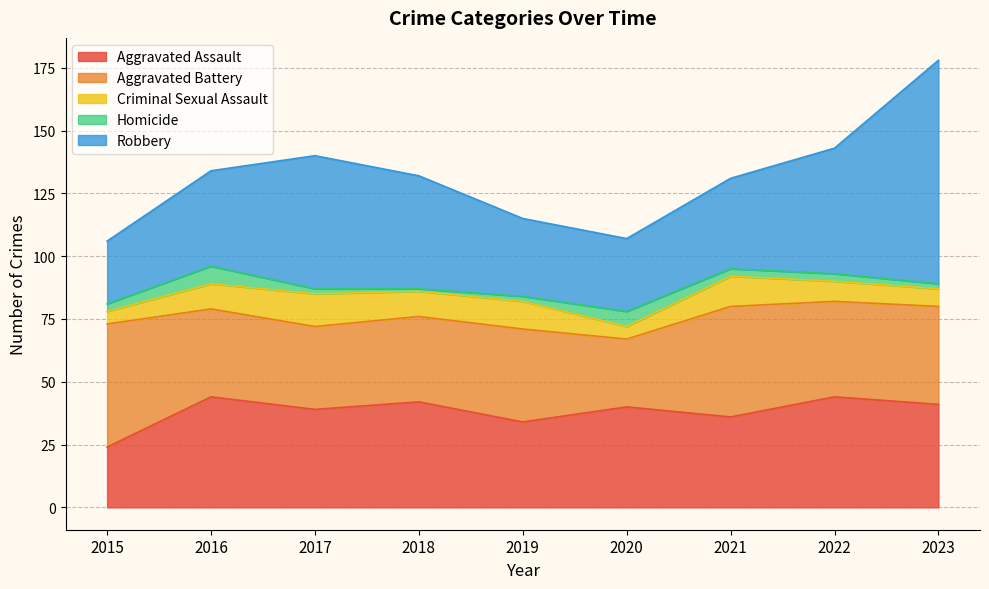

True or false: Criminal Sexual Assault and Aggravated Battery intersect in this chart.

False